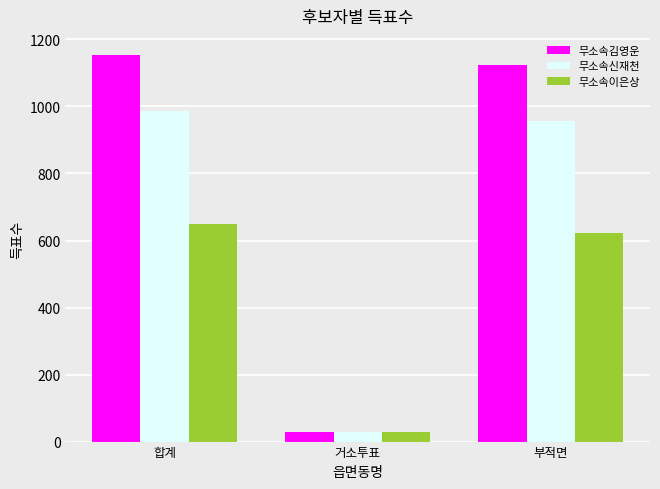

What position from the right is 부적면?

1